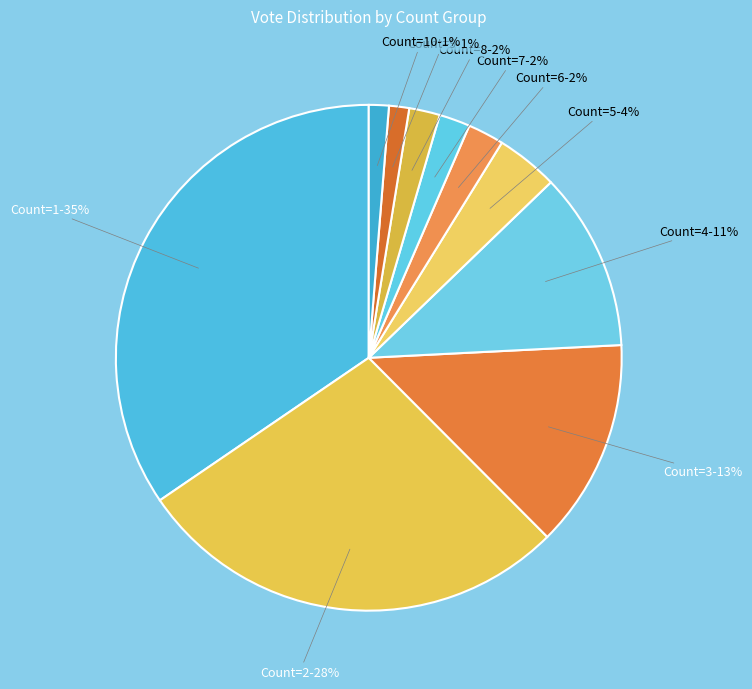

What percentage is the Count=1-35% slice, to the nearest percent?

35%